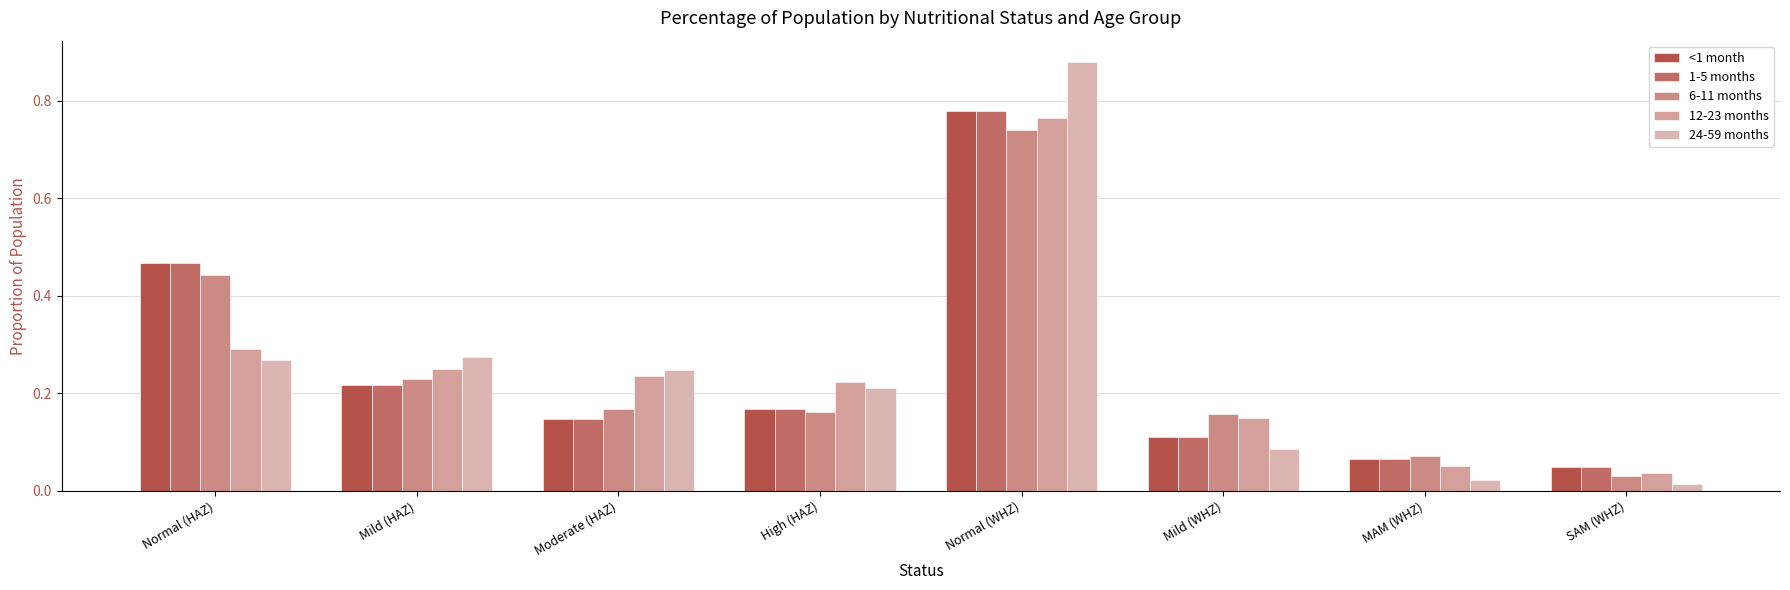

How many distinct data groups are displayed?

5